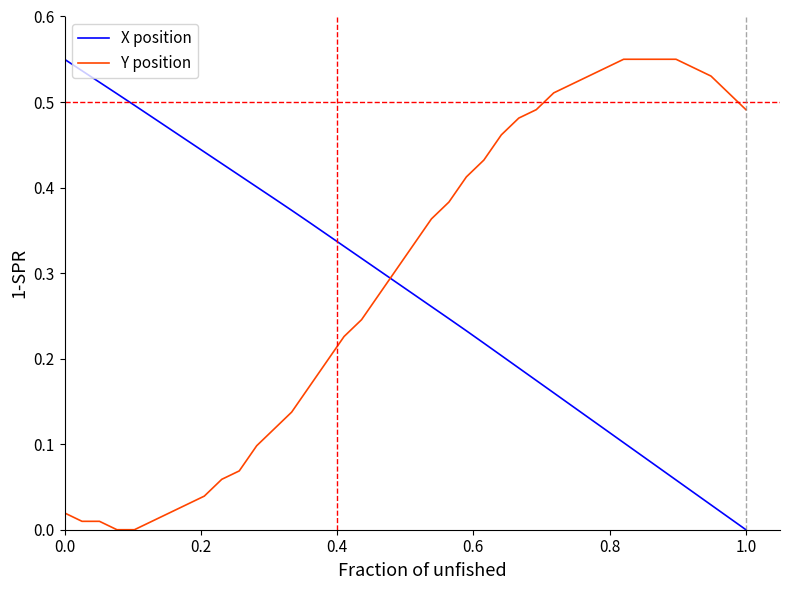

How many times do Y position and X position cross each other?

1